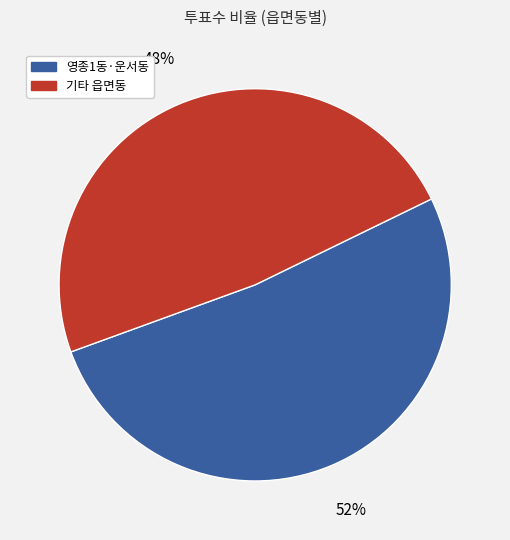

Is there any slice that represents more than half of the pie?

Yes